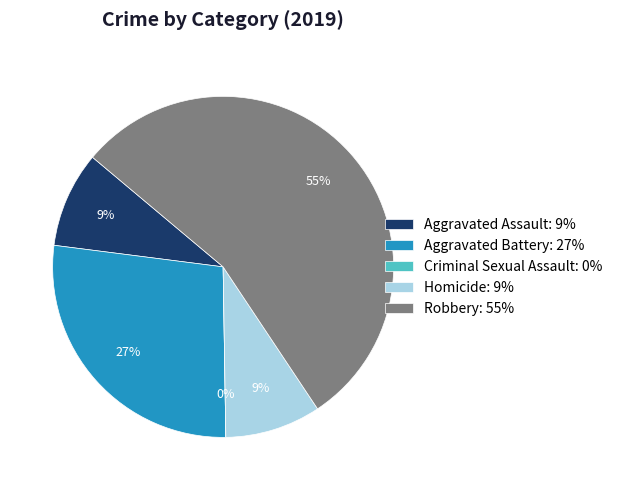

To the nearest percent, what portion does Aggravated Assault represent?

9%